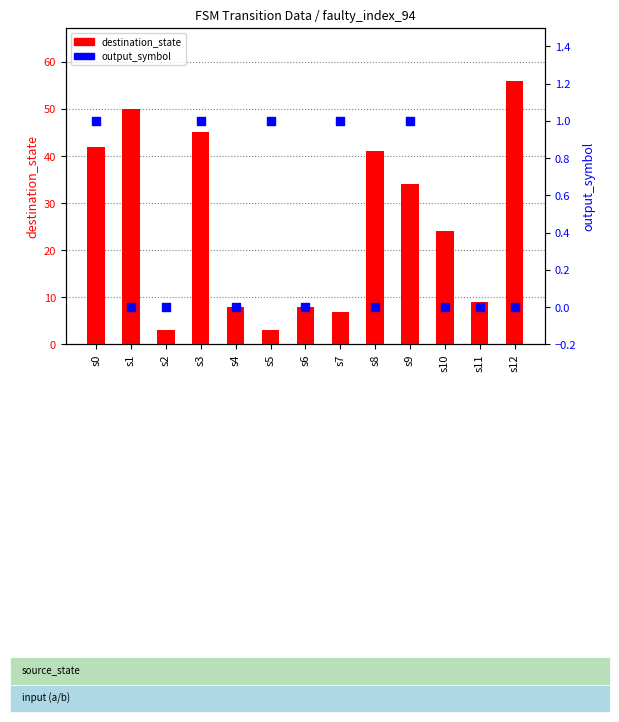

Is the value of output_symbol at s4 greater than the value of destination_state at s5?

No